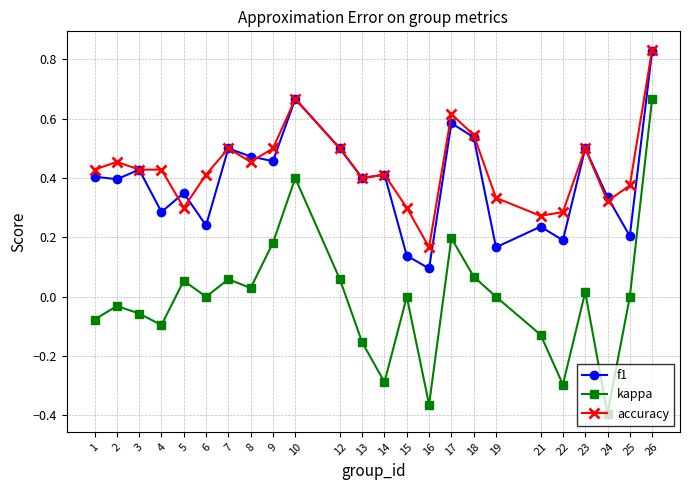

True or false: kappa and f1 intersect in this chart.

False